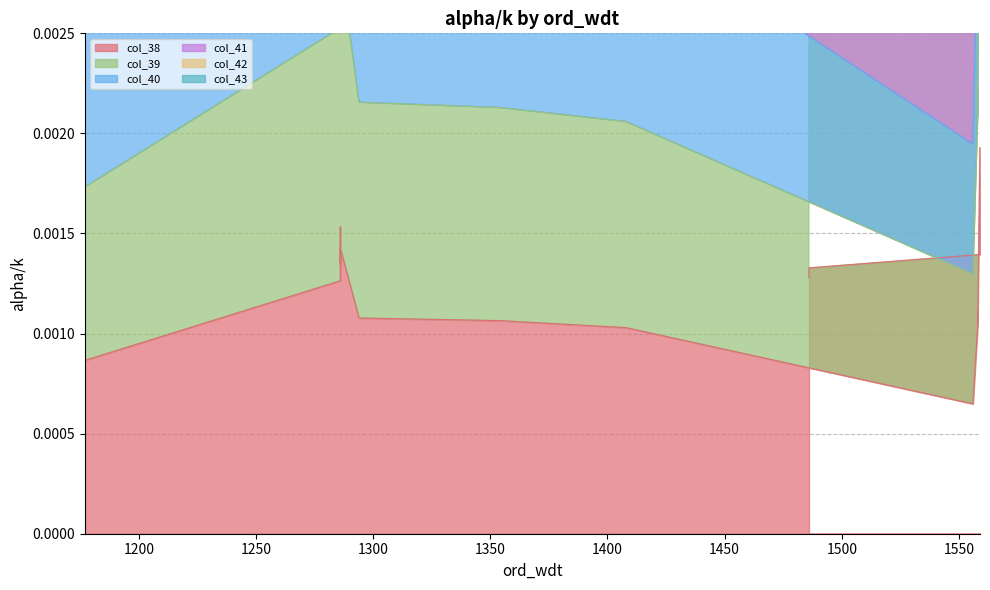

What are all the series names shown in the legend?

col_38, col_39, col_40, col_41, col_42, col_43